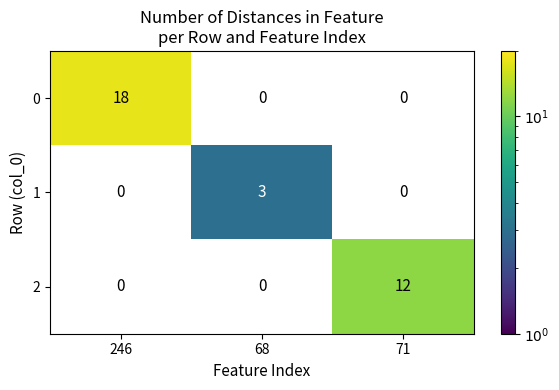

At how many categories does at least one series exceed 8?

2